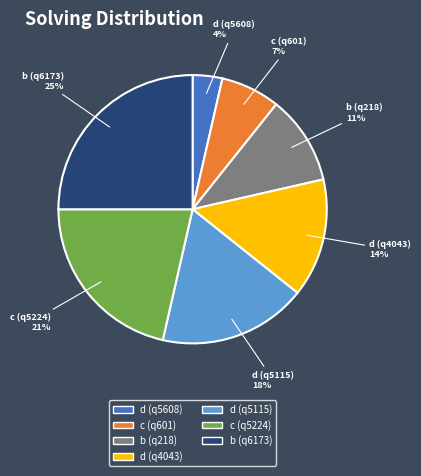

Between d (q4043) and b (q6173), which is larger?

b (q6173)